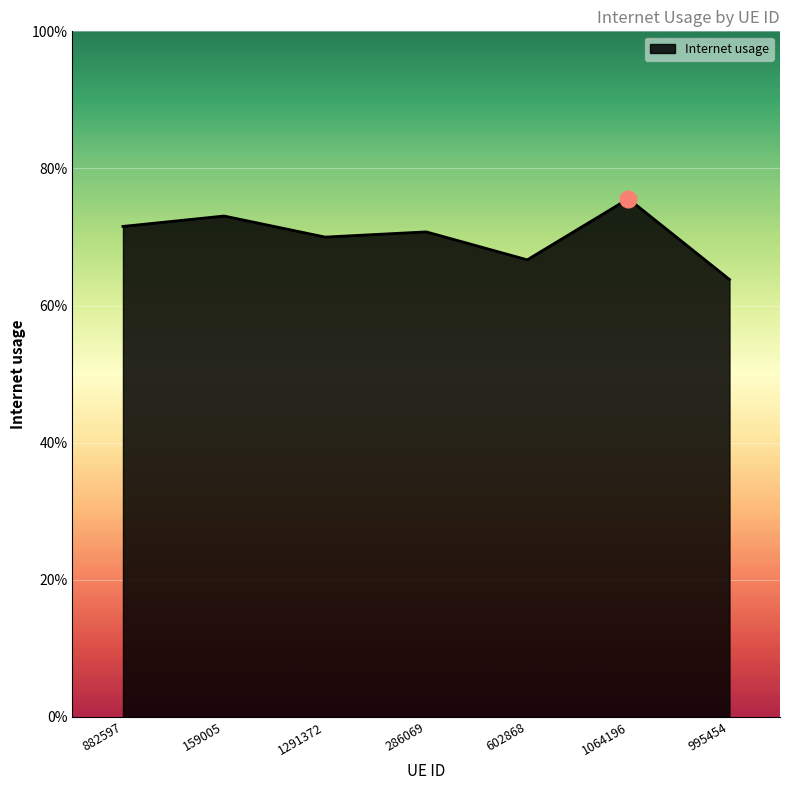

Reading right to left, list all the values displayed in this chart.

995454=0.6	1064196=0.8	602868=0.7	286069=0.7	1291372=0.7	159005=0.7	882597=0.7